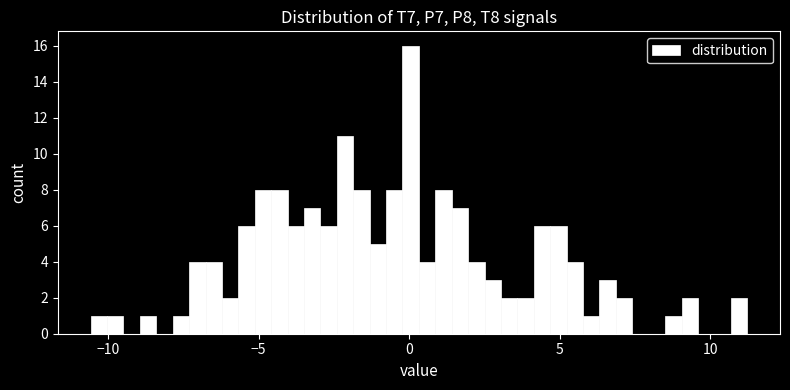

Around what value on the x-axis is the tallest bar? Give the approximate position of its centre, as read against the axis.

0.0